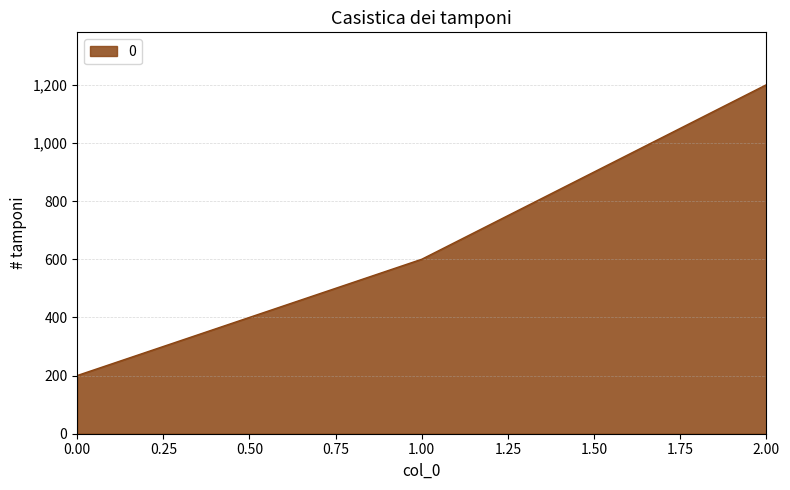

What is the sum of all values?

2000